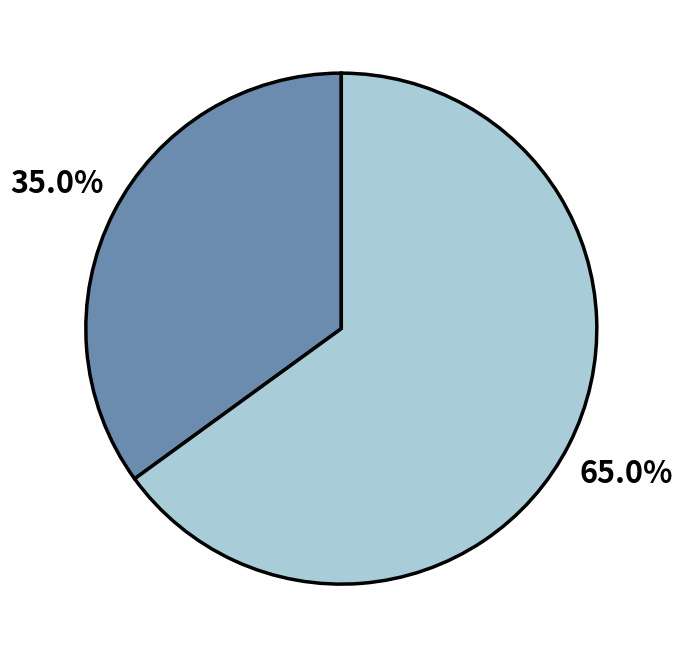

Does any single category account for the majority?

Yes